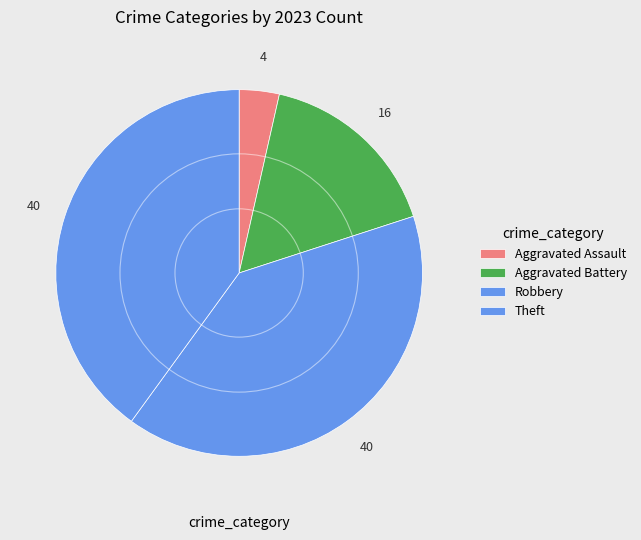

Which category has the smallest portion of the pie?

Aggravated Assault